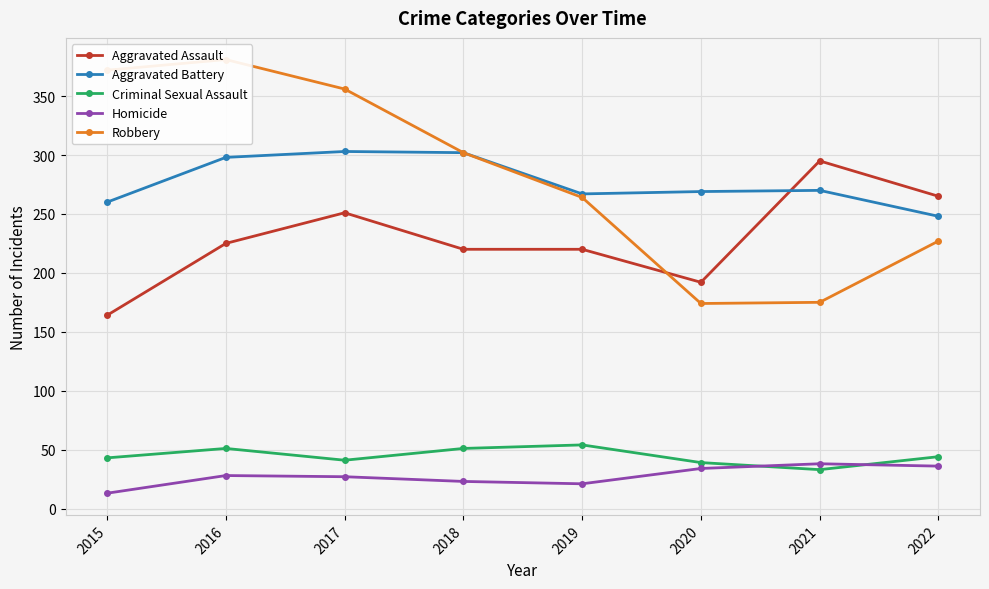

Does the chart display data point markers on the line(s)?

Yes